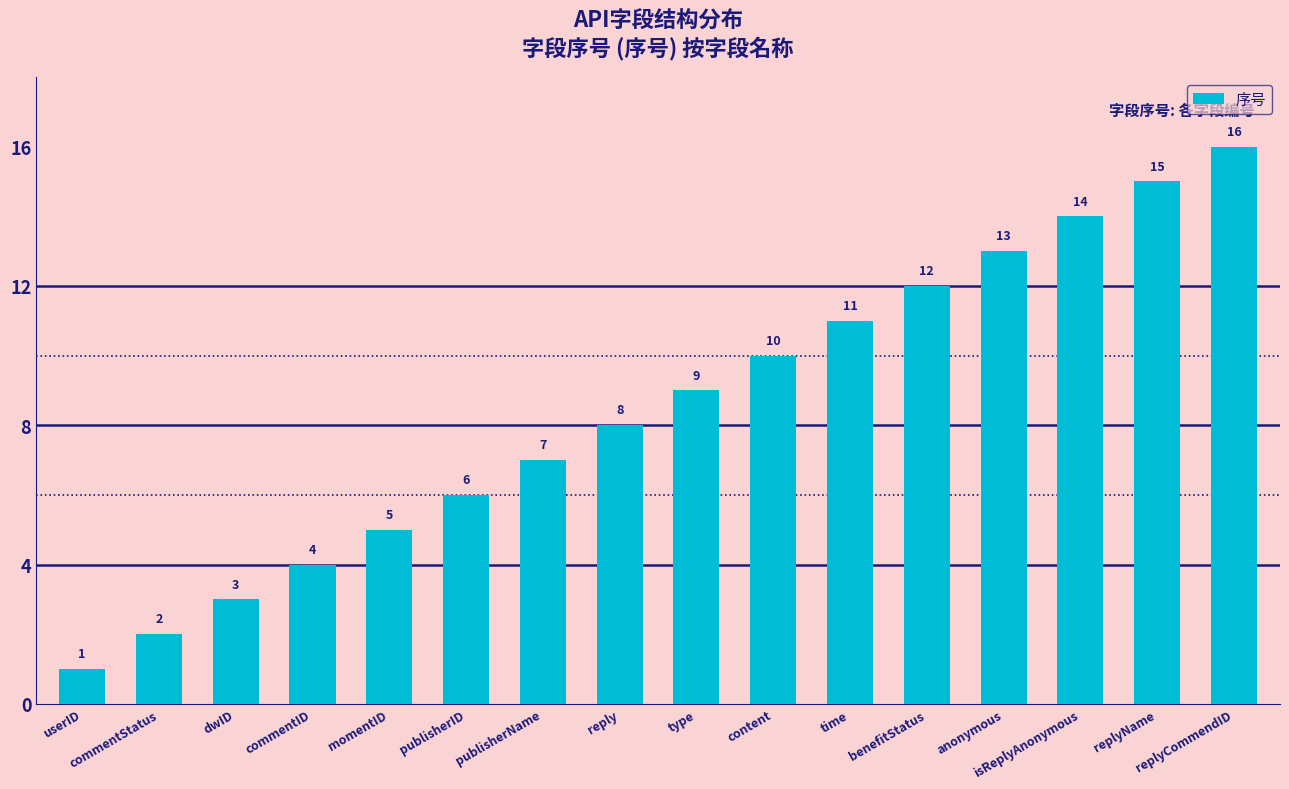

How many values are below 9?

8